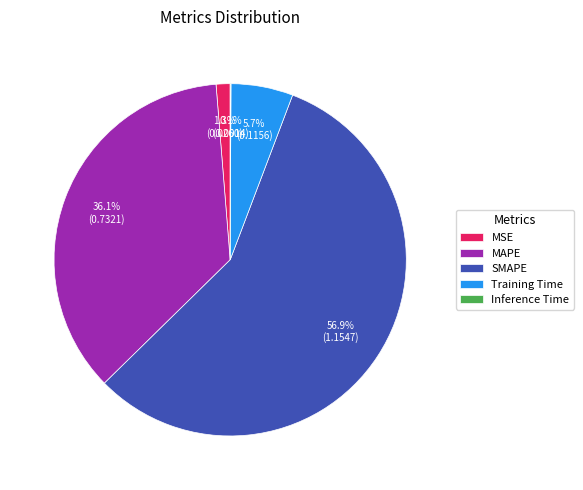

Is it true that MAPE is 43% of the pie?

False